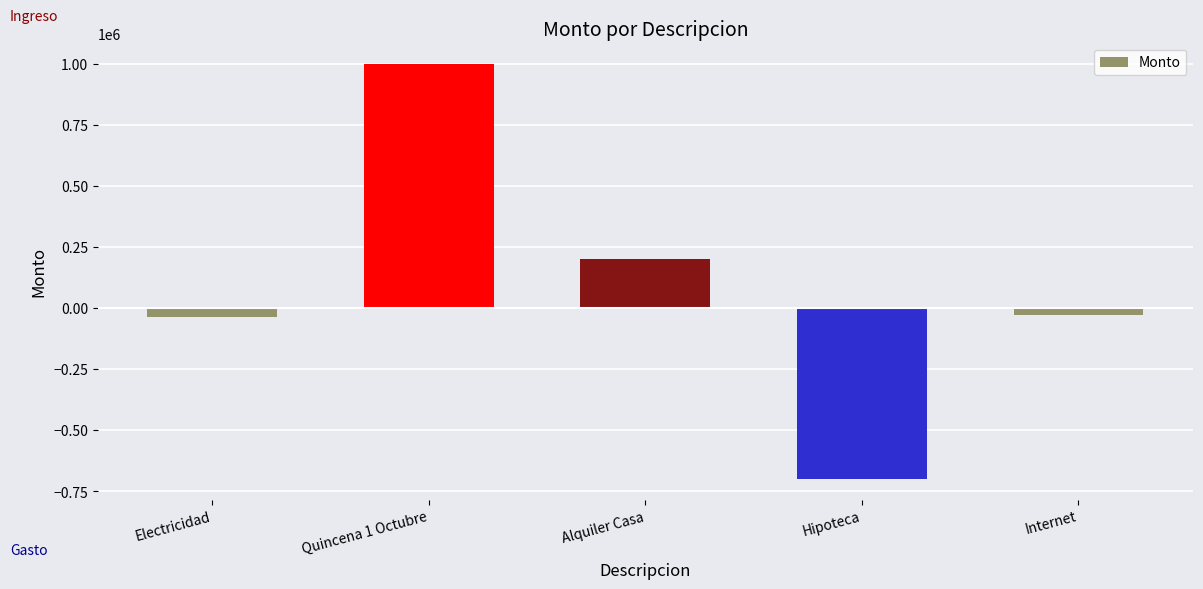

Is it true that the value at Quincena 1 Octubre is 1000000?

True